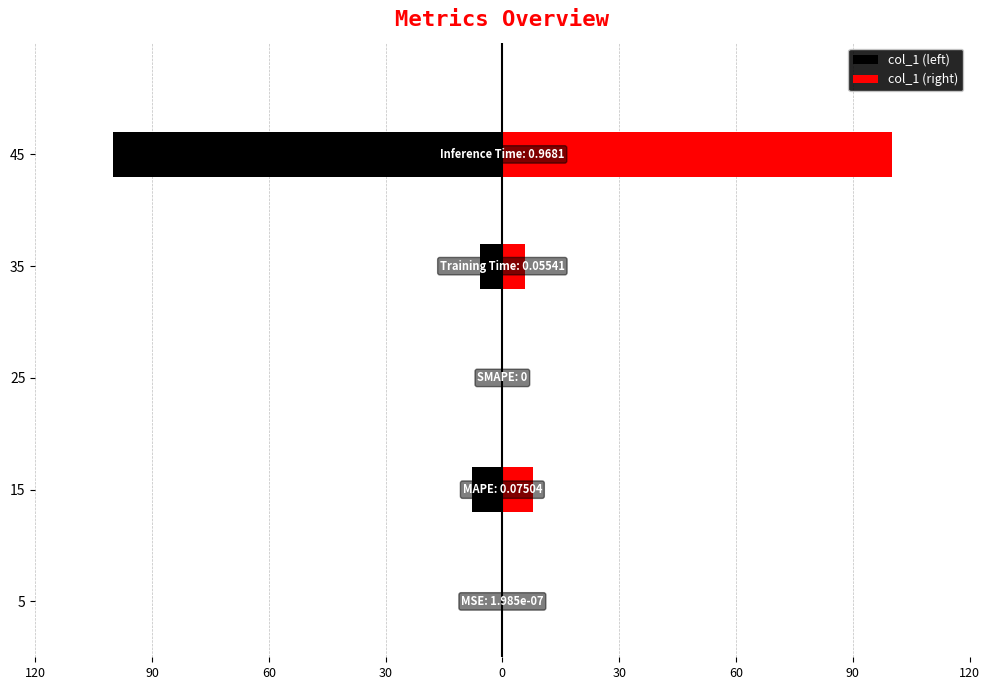

The value of col_1 (left) at 60 is 34.2. True or false?

False